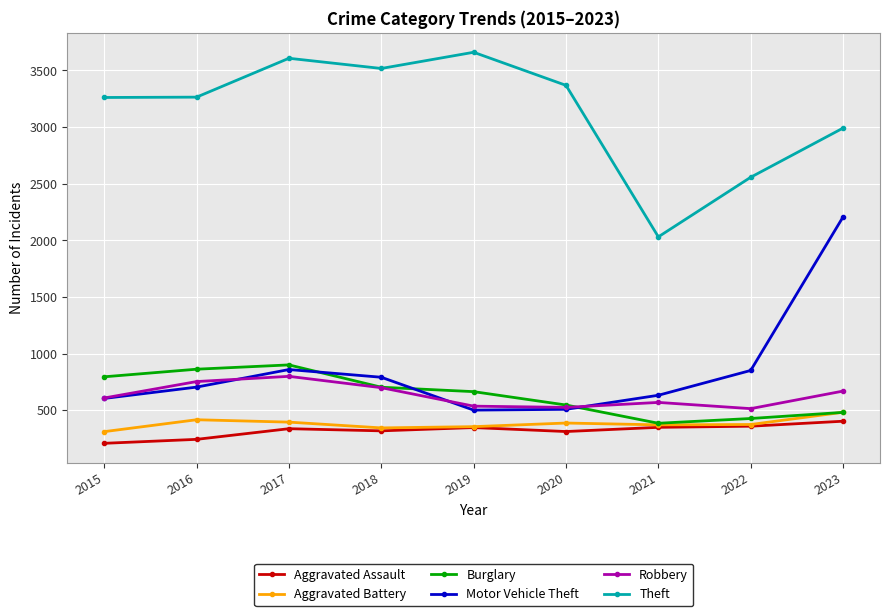

Which series has the widest spread of values?

Motor Vehicle Theft